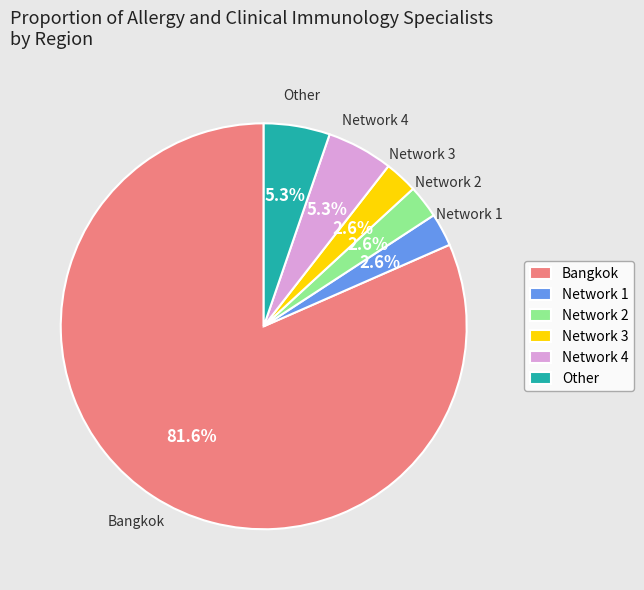

Does any single category account for the majority?

Yes